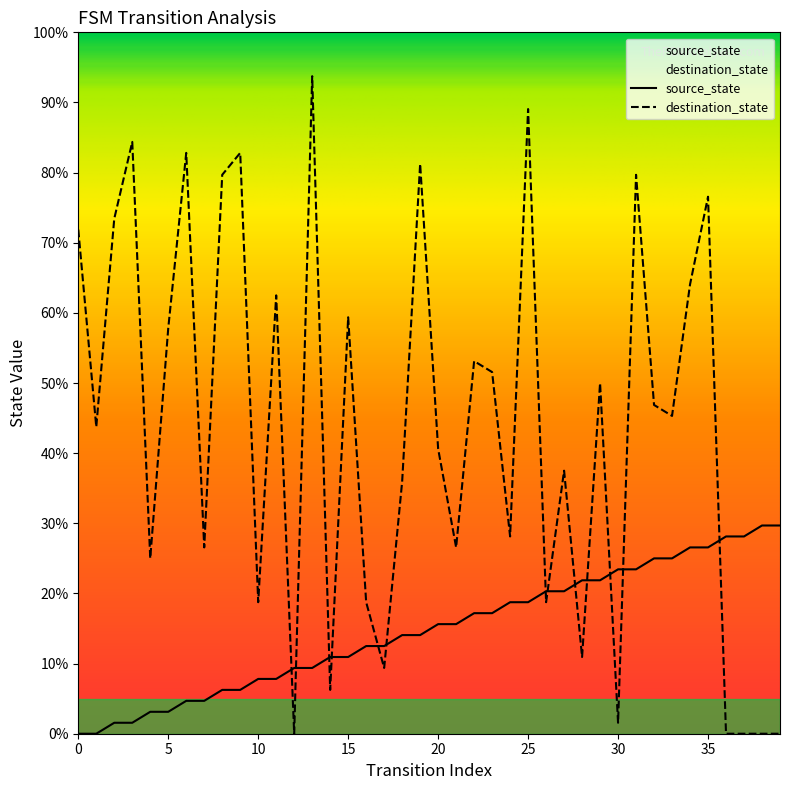

Which category has the highest value across all series?

13